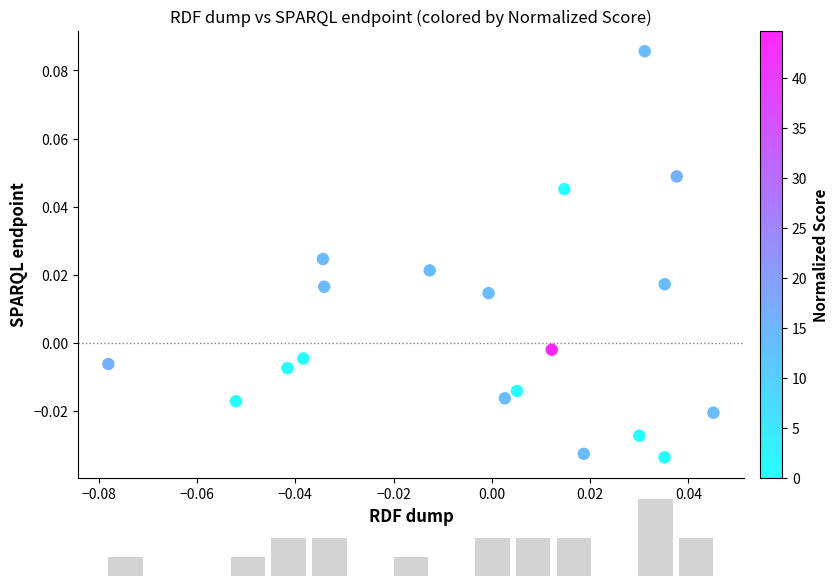

How many data points are displayed?

19